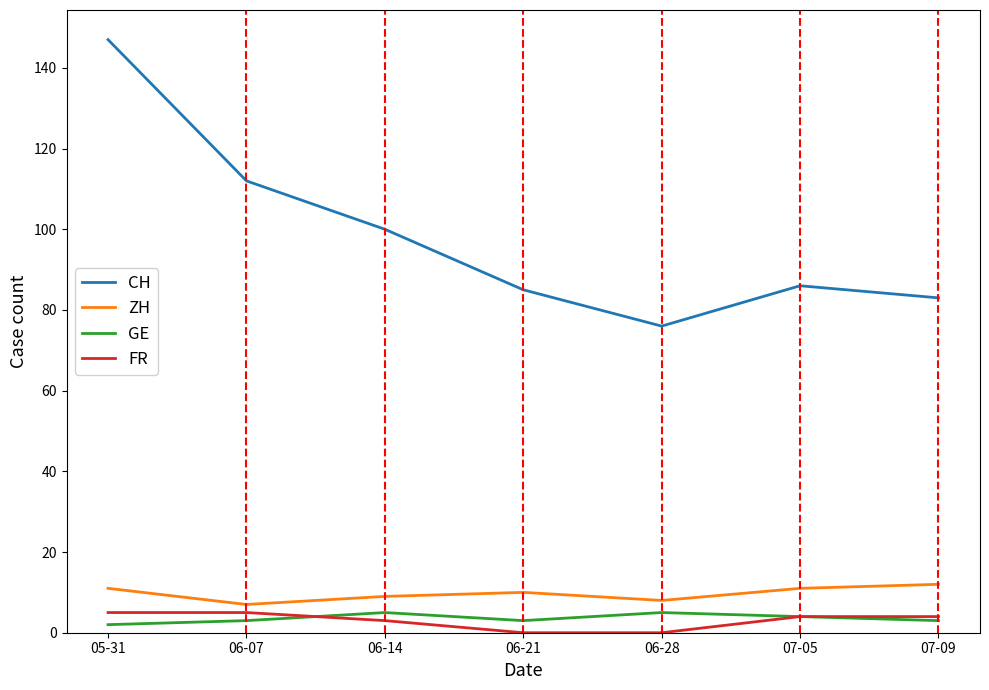

Between 06-14 and 07-09, which series saw the biggest shift?

CH